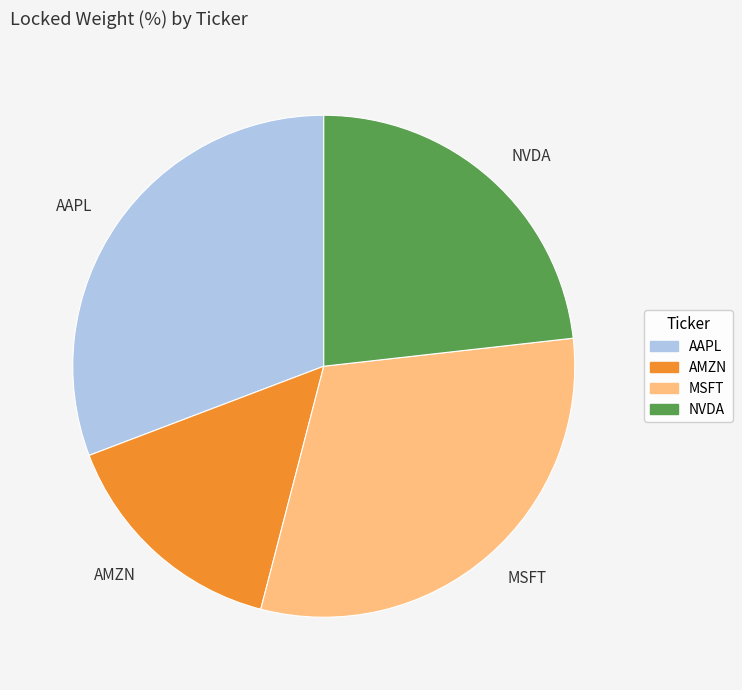

Which has a higher value, NVDA or AAPL?

AAPL